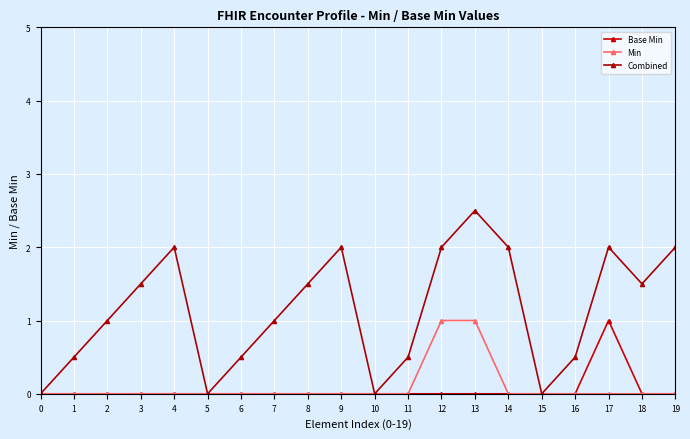

How many series are shown in this chart?

3